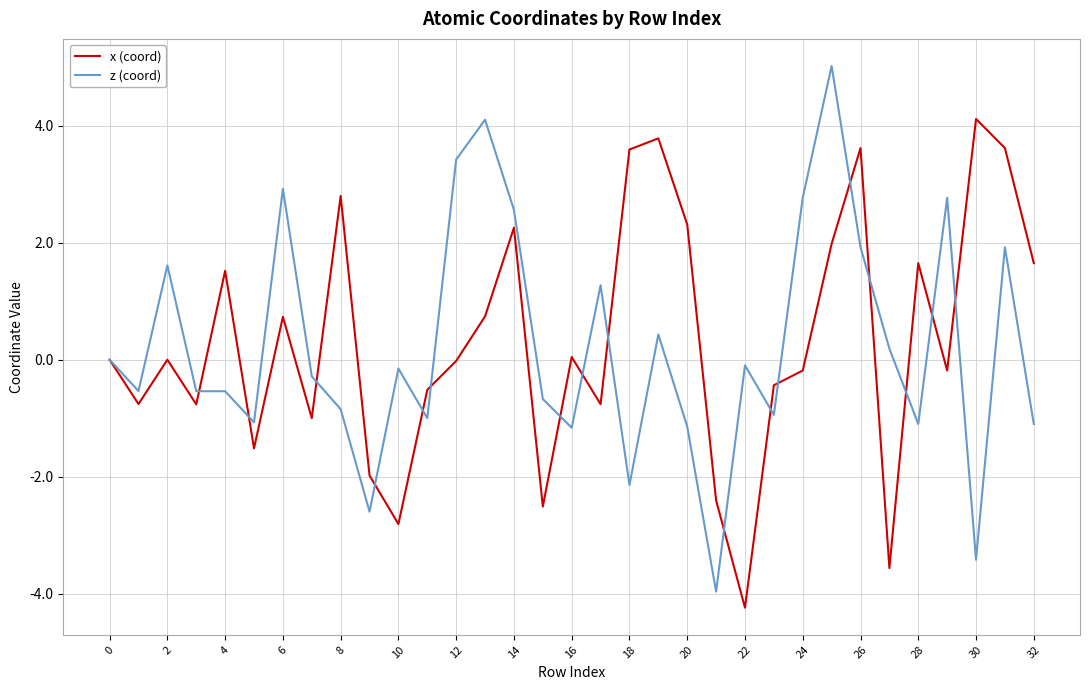

What is the maximum value for x (coord)?

4.1